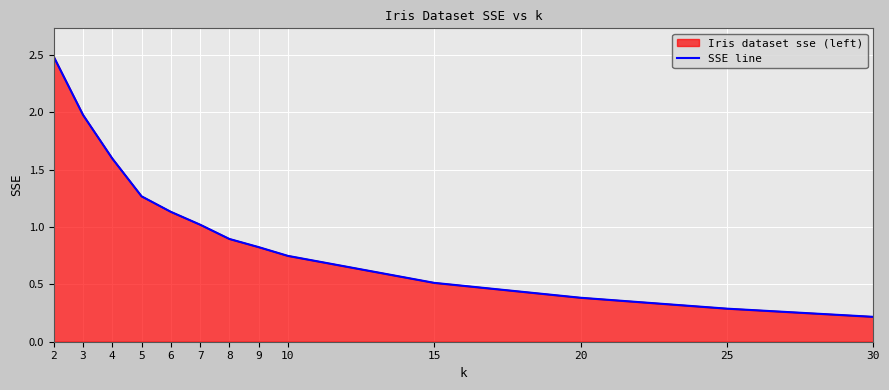

What is the value of the 12th point from the left?

0.3